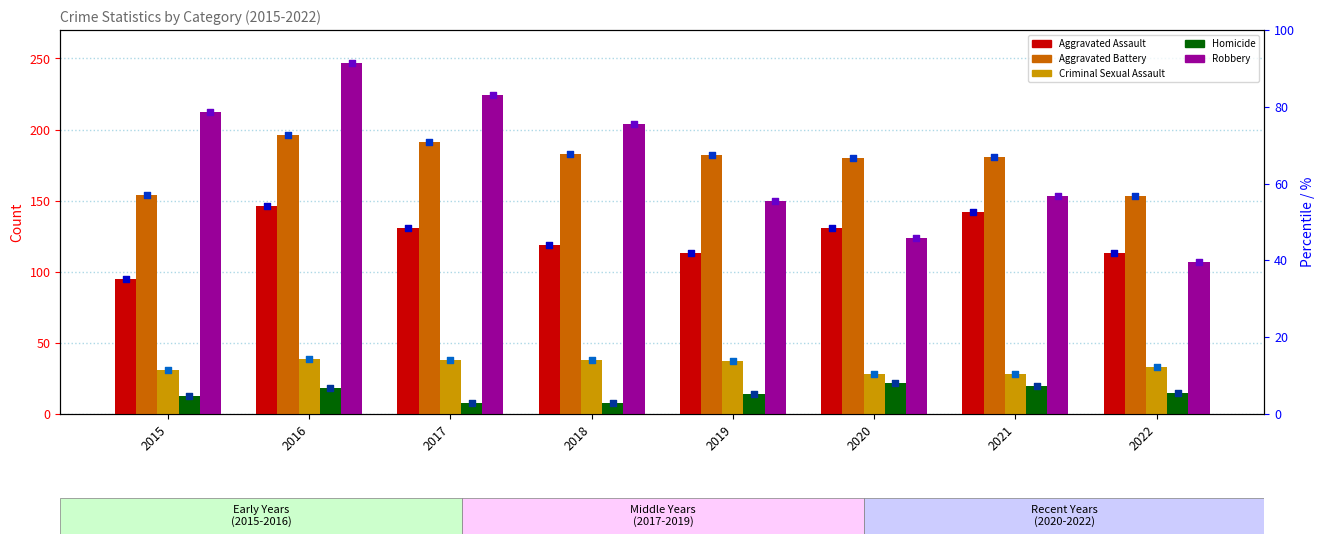

At how many categories does at least one series exceed 151?

8